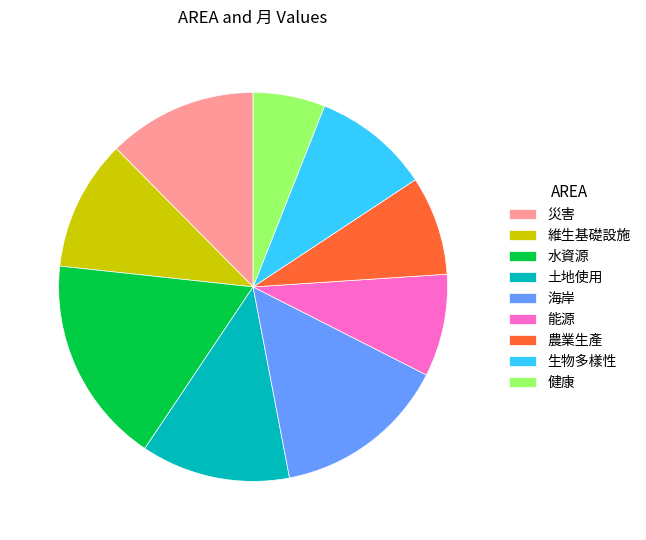

Is there a majority slice in this chart?

No